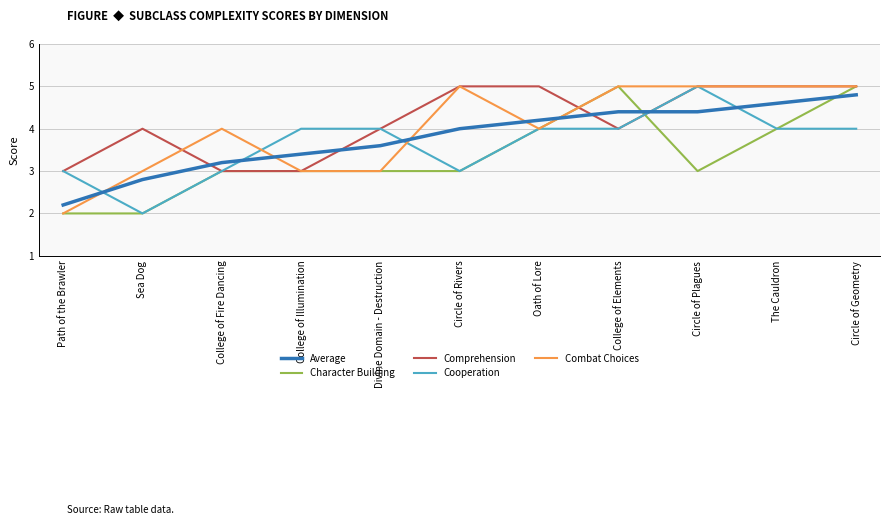

How many intersections are there between Average and Comprehension?

4